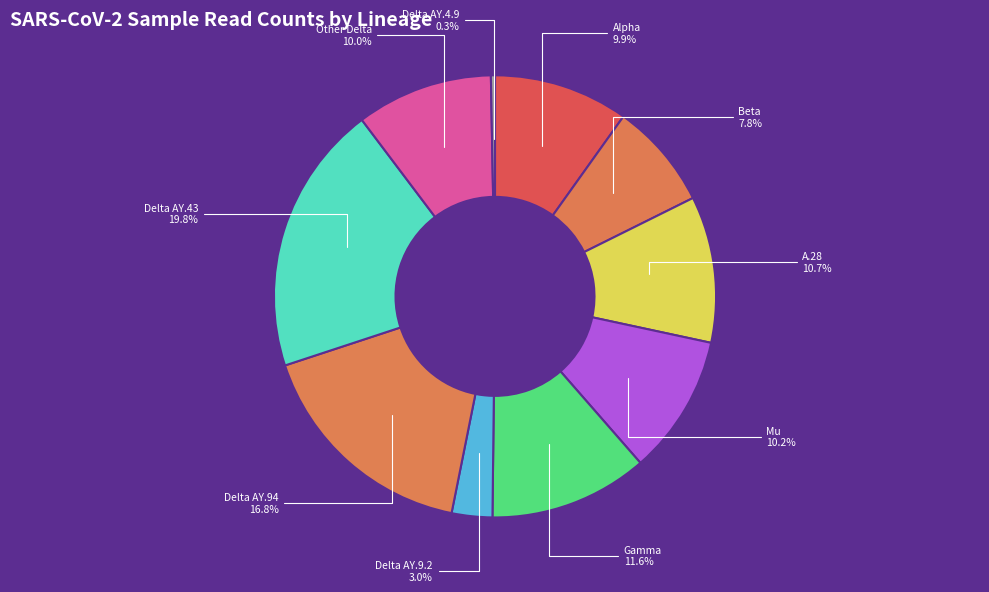

What is the ratio of the value at Alpha to the value at Delta AY.94?

0.6